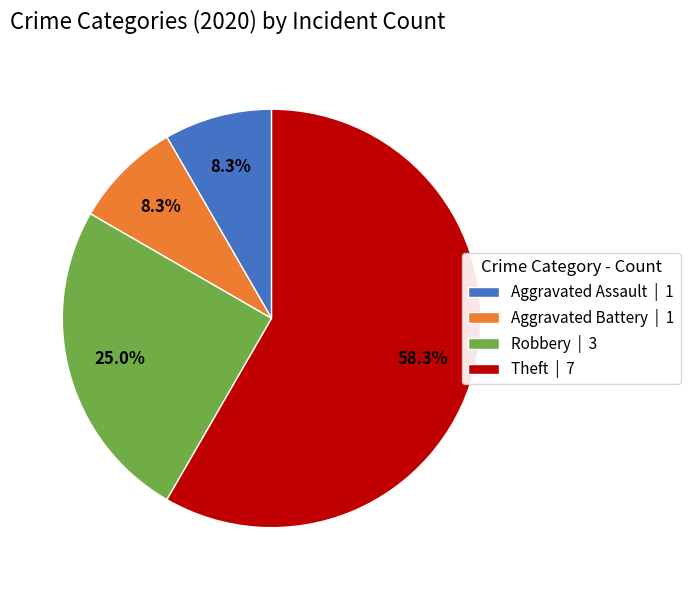

Combined, what portion of the pie is Aggravated Battery | 1 and Theft | 7?

66.7%